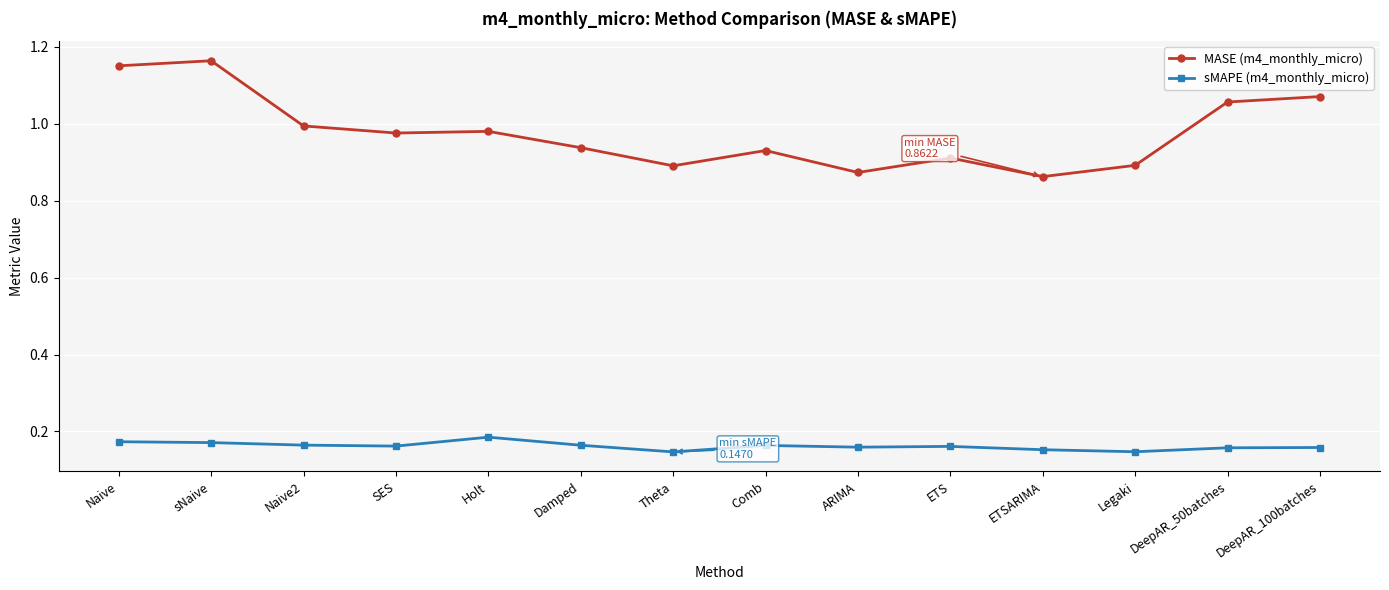

Is the value of MASE (m4_monthly_micro) at Holt greater than the value of sMAPE (m4_monthly_micro) at Naive?

Yes